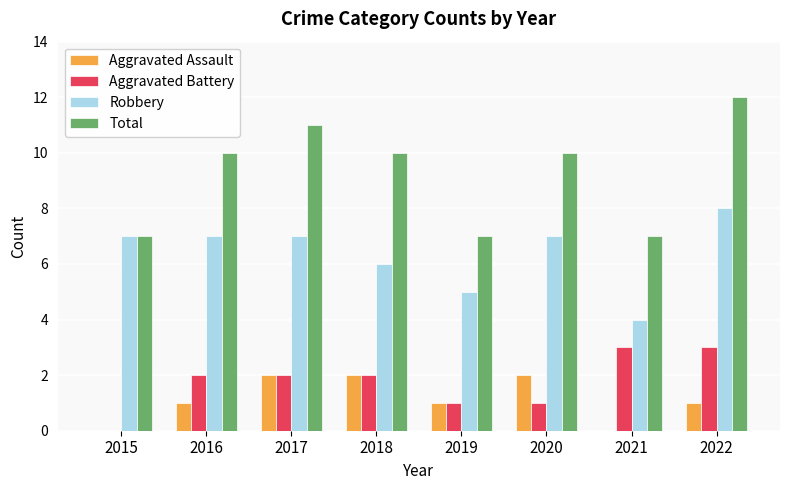

Which category has the highest value across all series?

2022